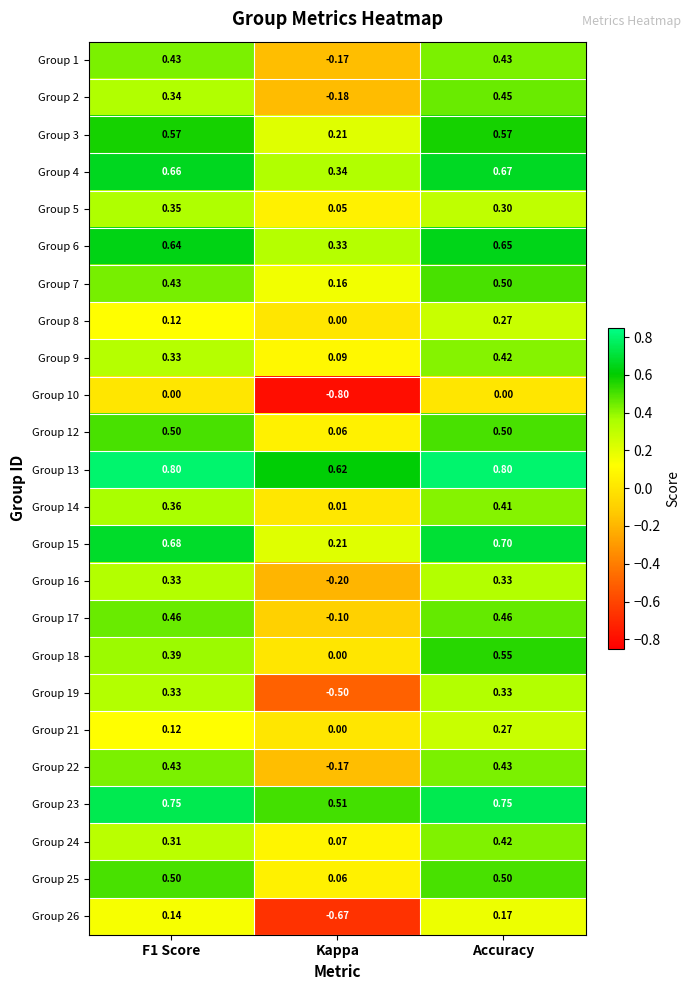

Which series has the largest total across all categories?

Group 13